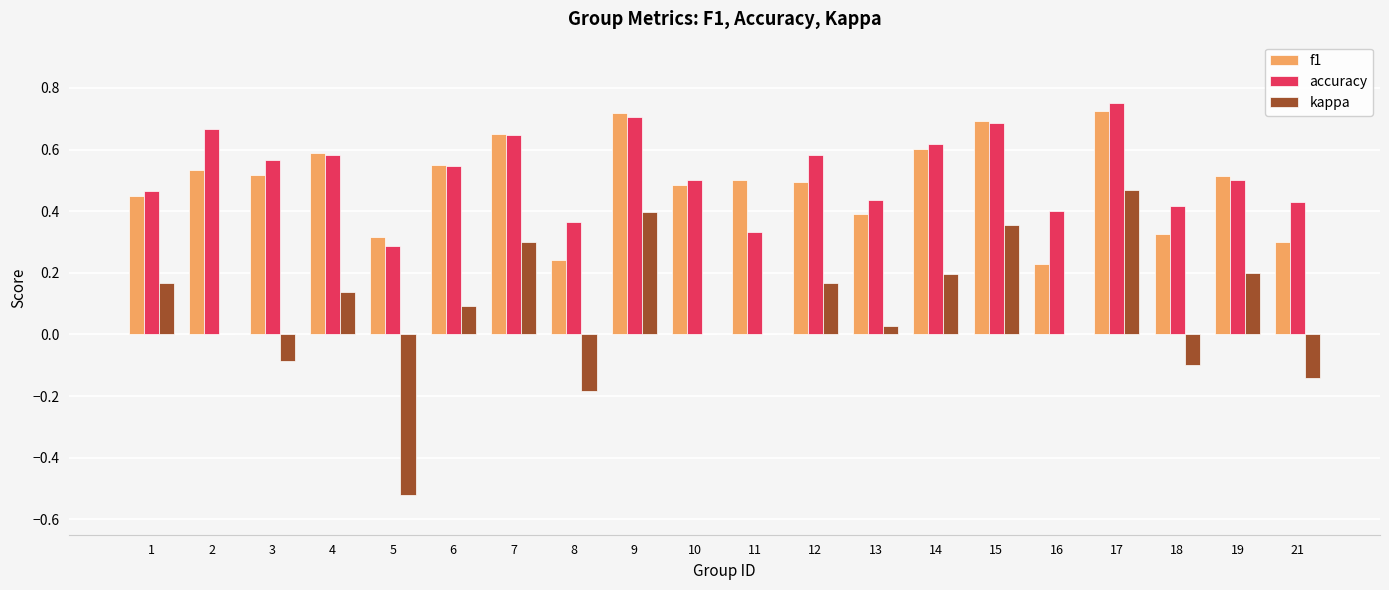

Which category has the highest value in the accuracy series?

17